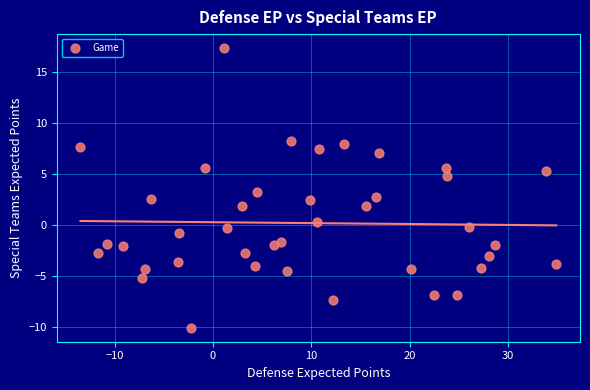

What is the range of X values (max minus min)?

48.3